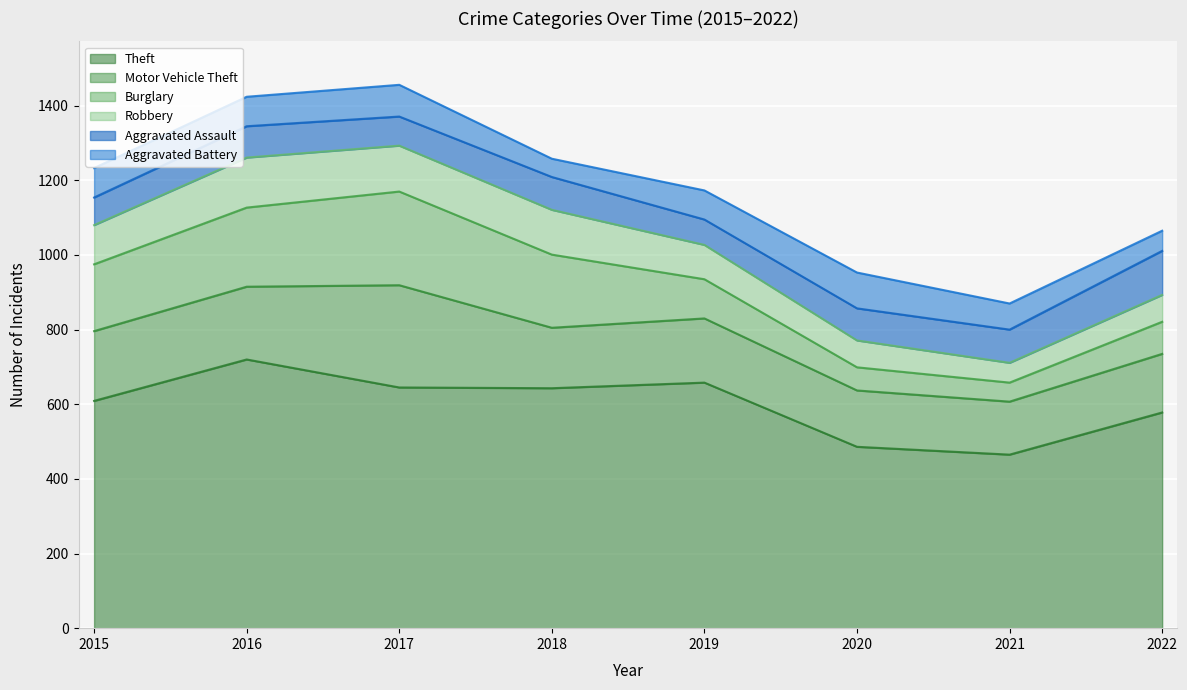

True or false: Theft and Aggravated Battery intersect in this chart.

False